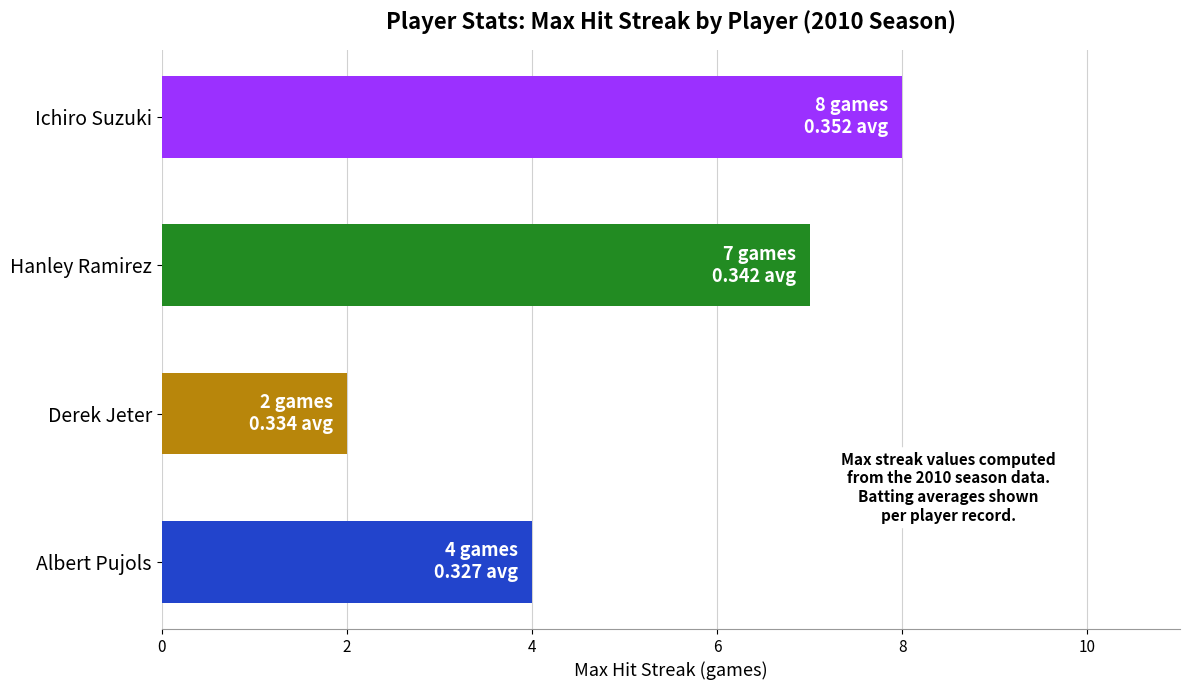

Between Hanley Ramirez and Derek Jeter, which is larger?

Hanley Ramirez